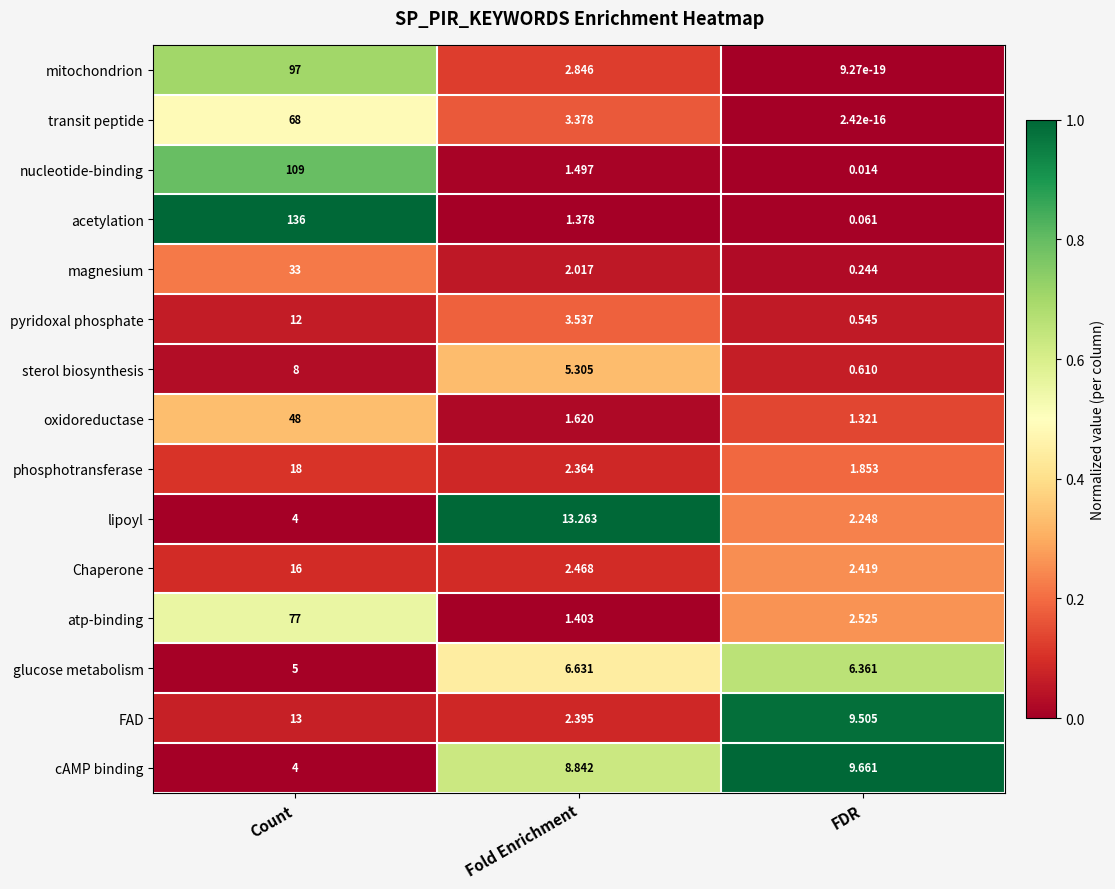

What is the spread (max minus min) of values at FDR?

9.7